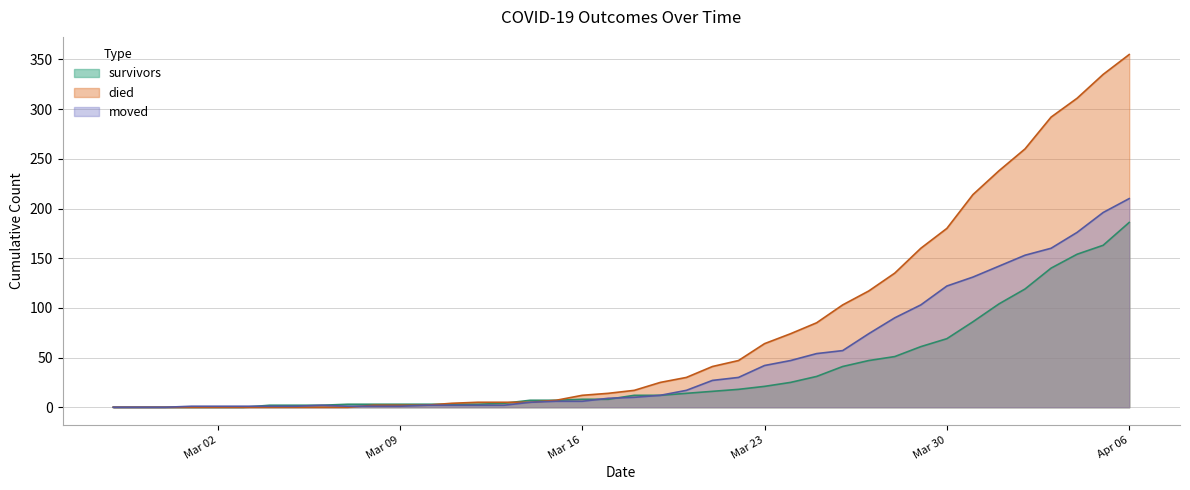

Is the value of survivors at 2020-03-17 greater than the value of died at 2020-03-26?

No